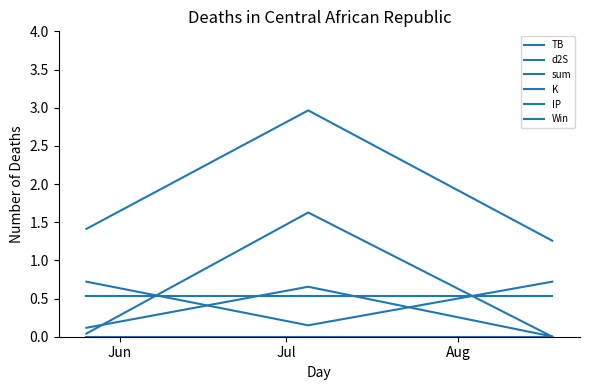

Reading left to right, what are all the values shown in this chart?

TB: 0.1	0.7	0.0
d2S: 0.0	1.6	0.0
sum: 1.4	3.0	1.3
K: 0.7	0.1	0.7
IP: 0.5	0.5	0.5
Win: 0.0	0.0	0.0